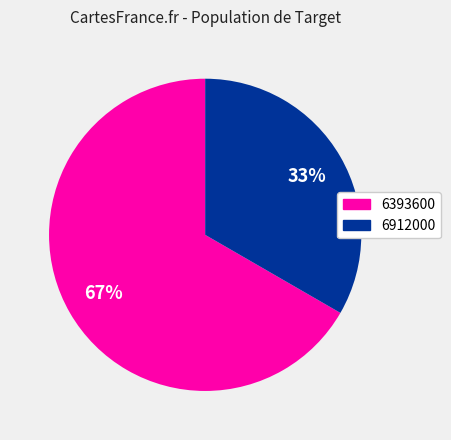

To the nearest percent, what is the average slice percentage?

50%